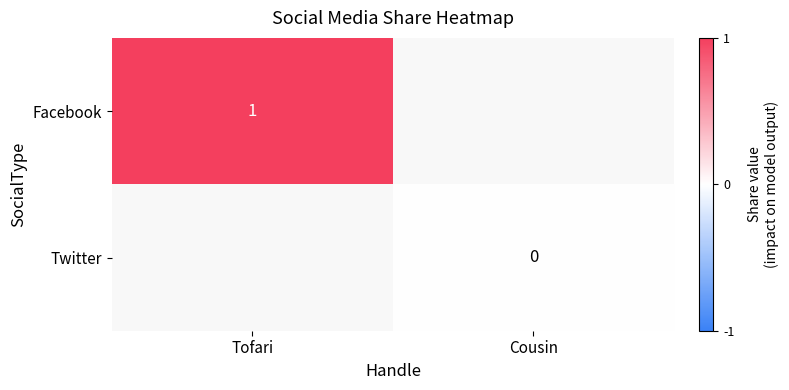

True or false: Facebook has a value of 0 at Tofari.

False